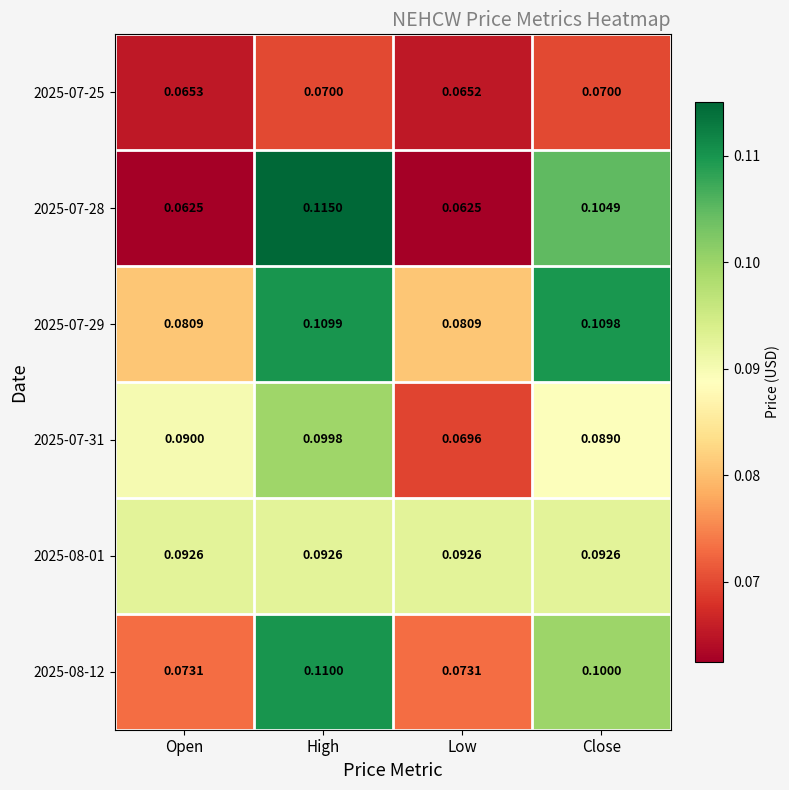

How many series are shown in this chart?

6